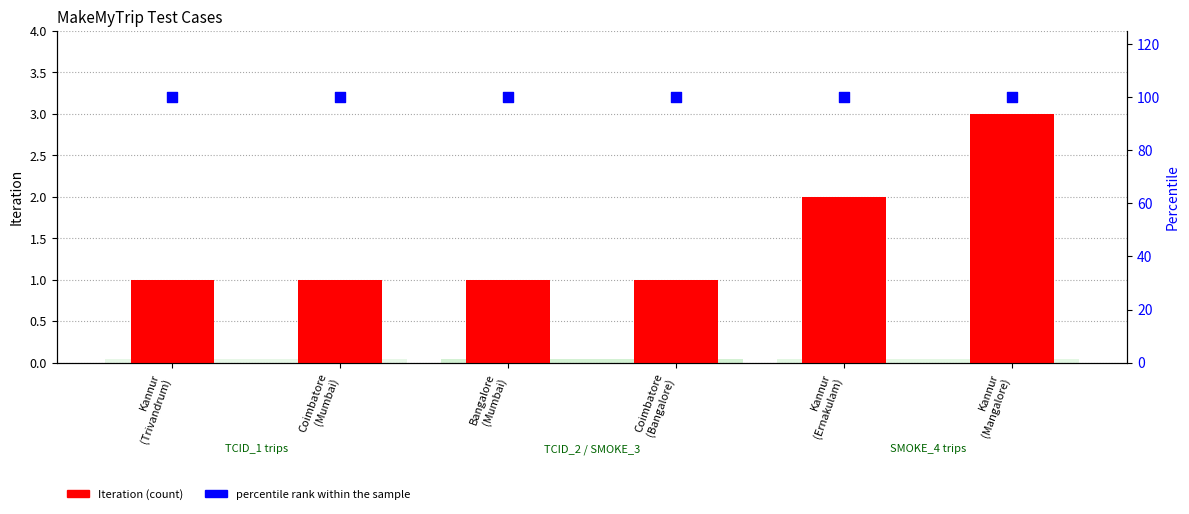

At which category is the sum across all series the highest?

Kannur
(Mangalore)